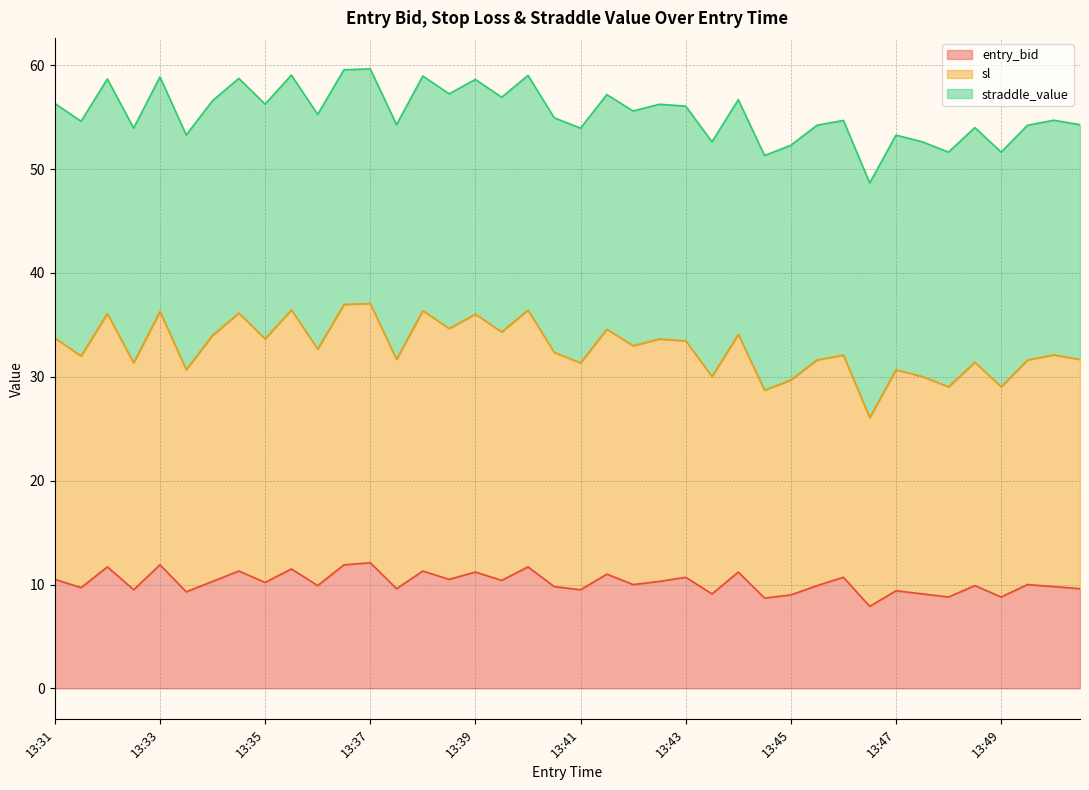

What is the minimum value for entry_bid?

7.9